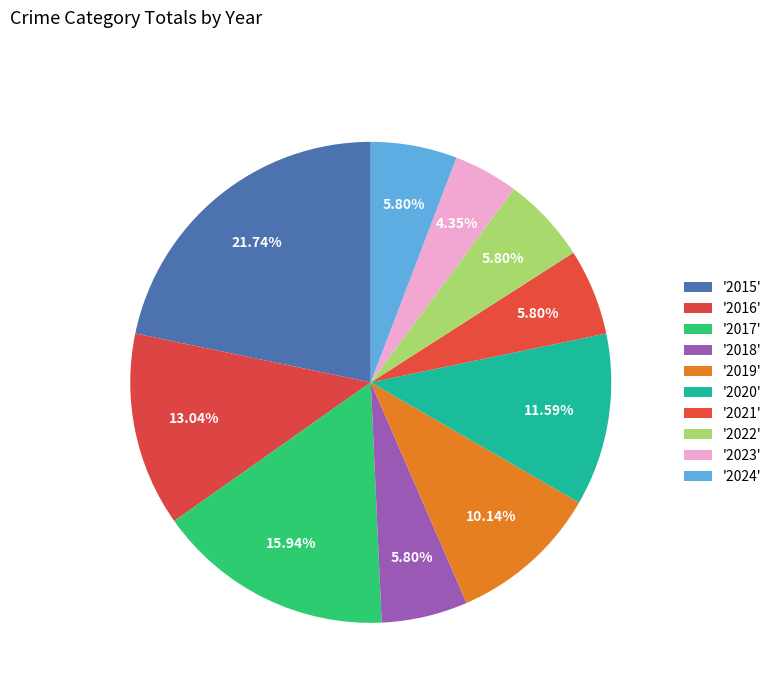

How many segments does this pie chart have?

10